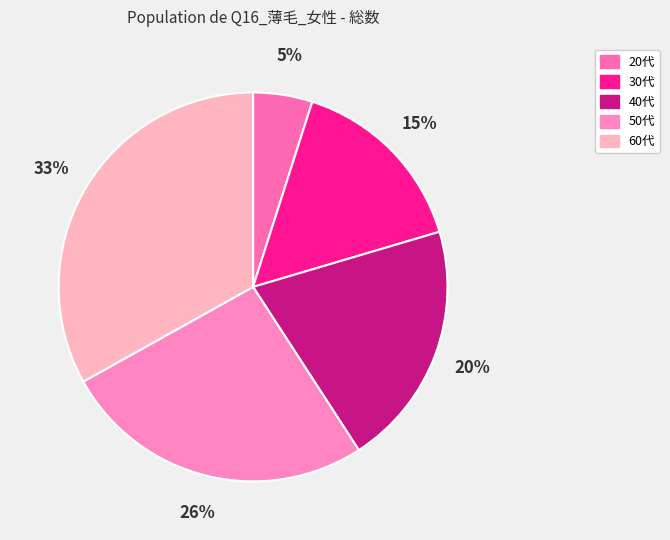

To the nearest percent, what is the combined percentage of 20代 and 50代?

31%